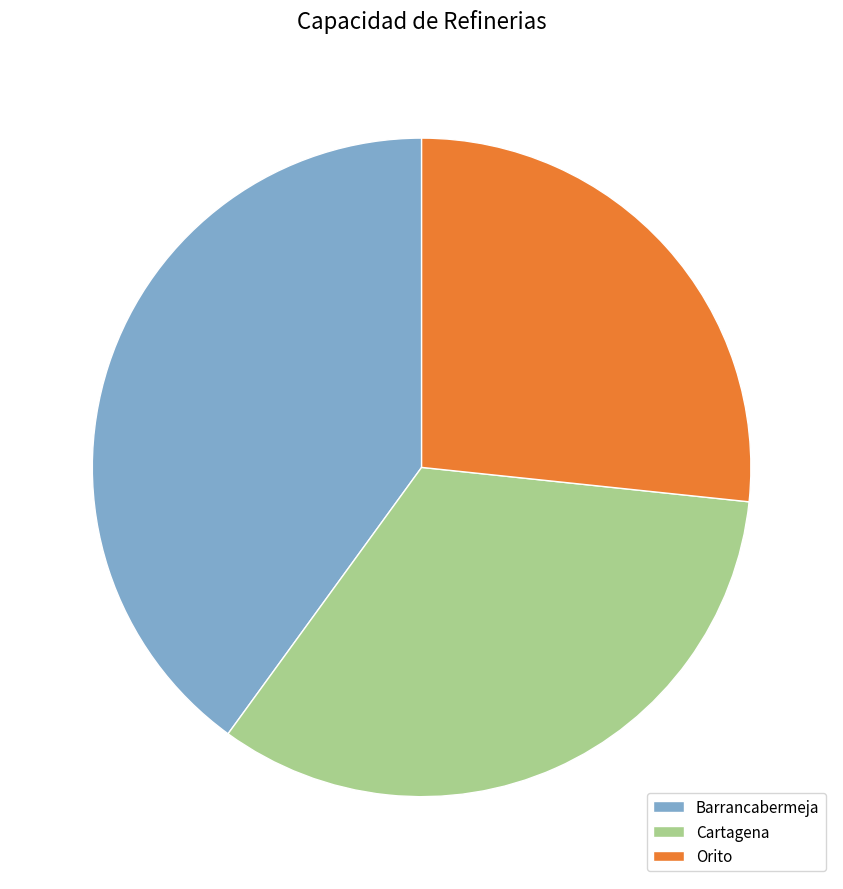

Is there a majority slice in this chart?

No